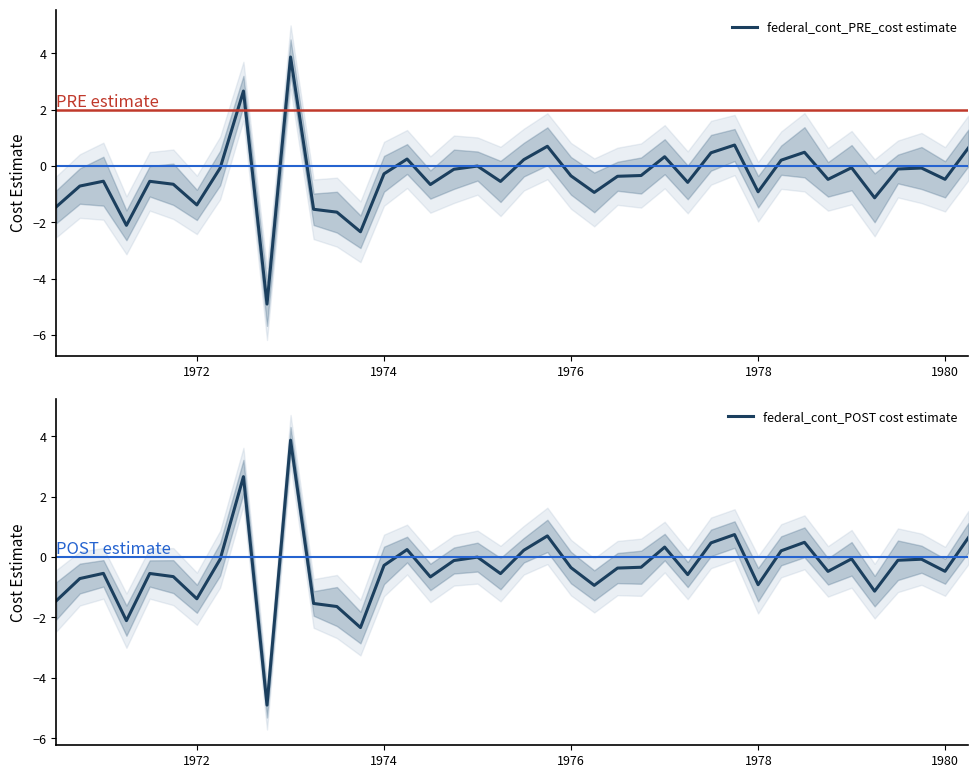

At which label does federal_cont_PRE_cost estimate first exceed 0?

8